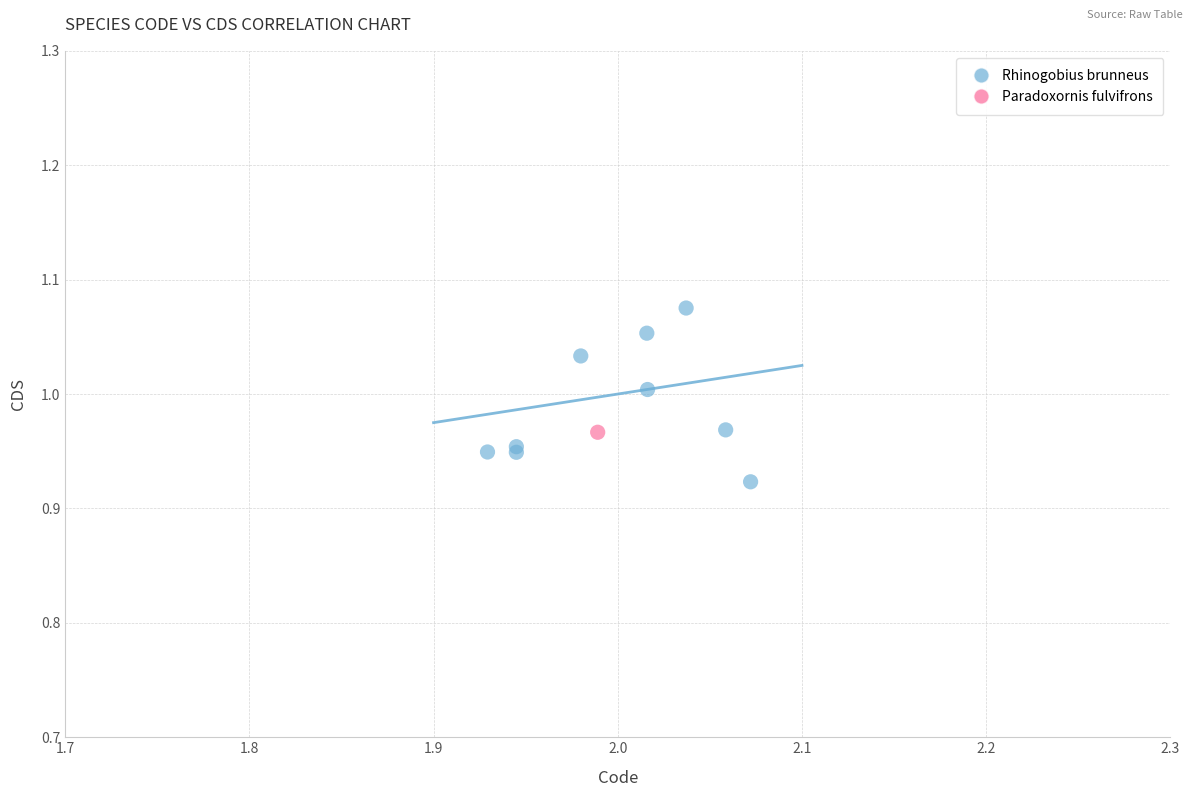

What are all the series names shown in the legend?

Rhinogobius brunneus, Paradoxornis fulvifrons